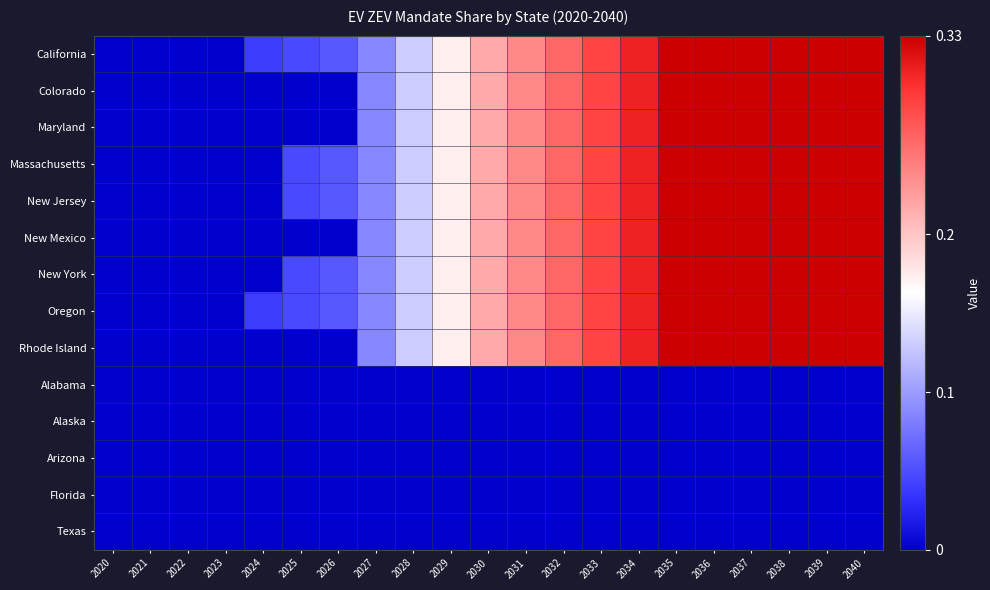

Reading right to left, transcribe all the data shown in this chart.

California: 2040=0.3	2039=0.3	2038=0.3	2037=0.3	2036=0.3	2035=0.3	2034=0.3	2033=0.3	2032=0.3	2031=0.2	2030=0.2	2029=0.2	2028=0.1	2027=0.1	2026=0.1	2025=0.0	2024=0.0	2023=0.0	2022=0.0	2021=0.0	2020=0.0
Colorado: 2040=0.3	2039=0.3	2038=0.3	2037=0.3	2036=0.3	2035=0.3	2034=0.3	2033=0.3	2032=0.3	2031=0.2	2030=0.2	2029=0.2	2028=0.1	2027=0.1	2026=0.0	2025=0.0	2024=0.0	2023=0.0	2022=0.0	2021=0.0	2020=0.0
Maryland: 2040=0.3	2039=0.3	2038=0.3	2037=0.3	2036=0.3	2035=0.3	2034=0.3	2033=0.3	2032=0.3	2031=0.2	2030=0.2	2029=0.2	2028=0.1	2027=0.1	2026=0.0	2025=0.0	2024=0.0	2023=0.0	2022=0.0	2021=0.0	2020=0.0
Massachusetts: 2040=0.3	2039=0.3	2038=0.3	2037=0.3	2036=0.3	2035=0.3	2034=0.3	2033=0.3	2032=0.3	2031=0.2	2030=0.2	2029=0.2	2028=0.1	2027=0.1	2026=0.1	2025=0.0	2024=0.0	2023=0.0	2022=0.0	2021=0.0	2020=0.0
New Jersey: 2040=0.3	2039=0.3	2038=0.3	2037=0.3	2036=0.3	2035=0.3	2034=0.3	2033=0.3	2032=0.3	2031=0.2	2030=0.2	2029=0.2	2028=0.1	2027=0.1	2026=0.1	2025=0.0	2024=0.0	2023=0.0	2022=0.0	2021=0.0	2020=0.0
New Mexico: 2040=0.3	2039=0.3	2038=0.3	2037=0.3	2036=0.3	2035=0.3	2034=0.3	2033=0.3	2032=0.3	2031=0.2	2030=0.2	2029=0.2	2028=0.1	2027=0.1	2026=0.0	2025=0.0	2024=0.0	2023=0.0	2022=0.0	2021=0.0	2020=0.0
New York: 2040=0.3	2039=0.3	2038=0.3	2037=0.3	2036=0.3	2035=0.3	2034=0.3	2033=0.3	2032=0.3	2031=0.2	2030=0.2	2029=0.2	2028=0.1	2027=0.1	2026=0.1	2025=0.0	2024=0.0	2023=0.0	2022=0.0	2021=0.0	2020=0.0
Oregon: 2040=0.3	2039=0.3	2038=0.3	2037=0.3	2036=0.3	2035=0.3	2034=0.3	2033=0.3	2032=0.3	2031=0.2	2030=0.2	2029=0.2	2028=0.1	2027=0.1	2026=0.1	2025=0.0	2024=0.0	2023=0.0	2022=0.0	2021=0.0	2020=0.0
Rhode Island: 2040=0.3	2039=0.3	2038=0.3	2037=0.3	2036=0.3	2035=0.3	2034=0.3	2033=0.3	2032=0.3	2031=0.2	2030=0.2	2029=0.2	2028=0.1	2027=0.1	2026=0.0	2025=0.0	2024=0.0	2023=0.0	2022=0.0	2021=0.0	2020=0.0
Alabama: 2040=0.0	2039=0.0	2038=0.0	2037=0.0	2036=0.0	2035=0.0	2034=0.0	2033=0.0	2032=0.0	2031=0.0	2030=0.0	2029=0.0	2028=0.0	2027=0.0	2026=0.0	2025=0.0	2024=0.0	2023=0.0	2022=0.0	2021=0.0	2020=0.0
Alaska: 2040=0.0	2039=0.0	2038=0.0	2037=0.0	2036=0.0	2035=0.0	2034=0.0	2033=0.0	2032=0.0	2031=0.0	2030=0.0	2029=0.0	2028=0.0	2027=0.0	2026=0.0	2025=0.0	2024=0.0	2023=0.0	2022=0.0	2021=0.0	2020=0.0
Arizona: 2040=0.0	2039=0.0	2038=0.0	2037=0.0	2036=0.0	2035=0.0	2034=0.0	2033=0.0	2032=0.0	2031=0.0	2030=0.0	2029=0.0	2028=0.0	2027=0.0	2026=0.0	2025=0.0	2024=0.0	2023=0.0	2022=0.0	2021=0.0	2020=0.0
Florida: 2040=0.0	2039=0.0	2038=0.0	2037=0.0	2036=0.0	2035=0.0	2034=0.0	2033=0.0	2032=0.0	2031=0.0	2030=0.0	2029=0.0	2028=0.0	2027=0.0	2026=0.0	2025=0.0	2024=0.0	2023=0.0	2022=0.0	2021=0.0	2020=0.0
Texas: 2040=0.0	2039=0.0	2038=0.0	2037=0.0	2036=0.0	2035=0.0	2034=0.0	2033=0.0	2032=0.0	2031=0.0	2030=0.0	2029=0.0	2028=0.0	2027=0.0	2026=0.0	2025=0.0	2024=0.0	2023=0.0	2022=0.0	2021=0.0	2020=0.0